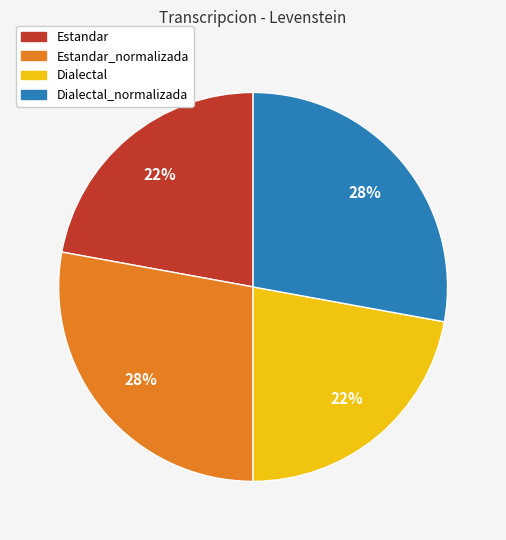

Is there any slice that represents more than half of the pie?

No